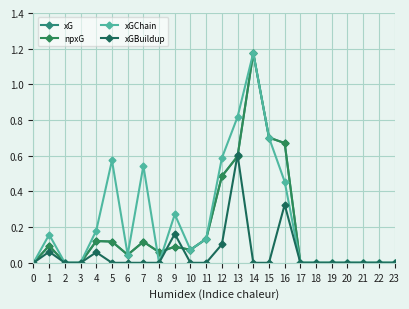

True or false: xGChain and xGBuildup intersect in this chart.

False